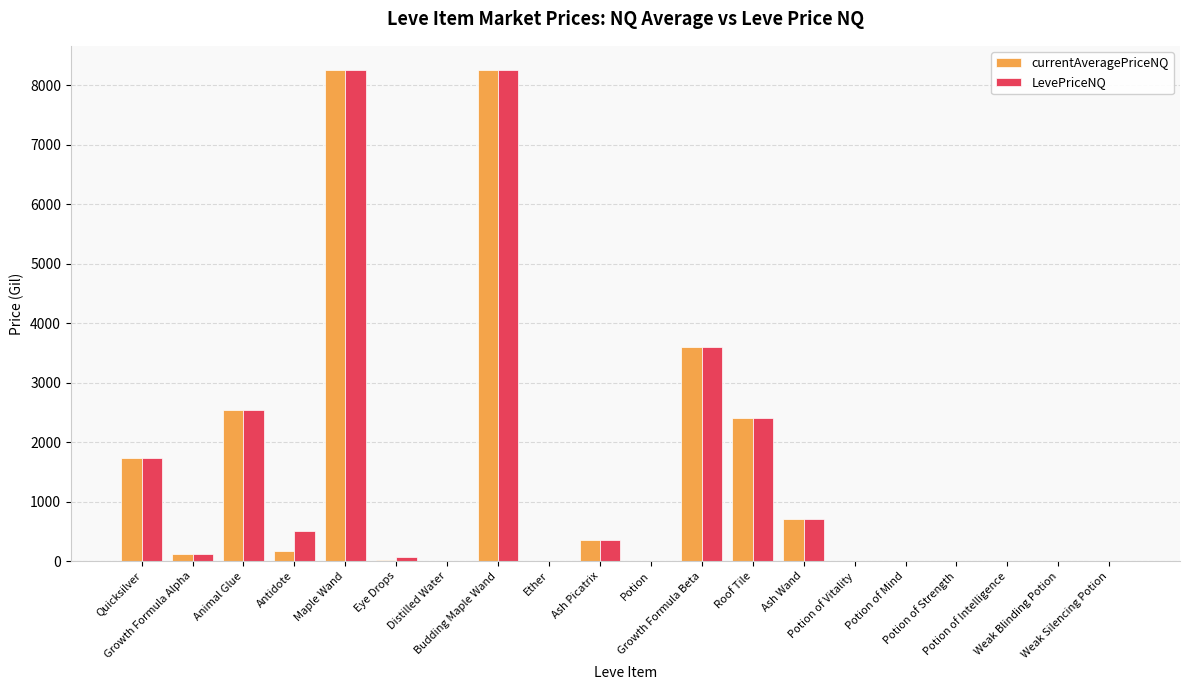

What is the maximum value for LevePriceNQ?

8249.5